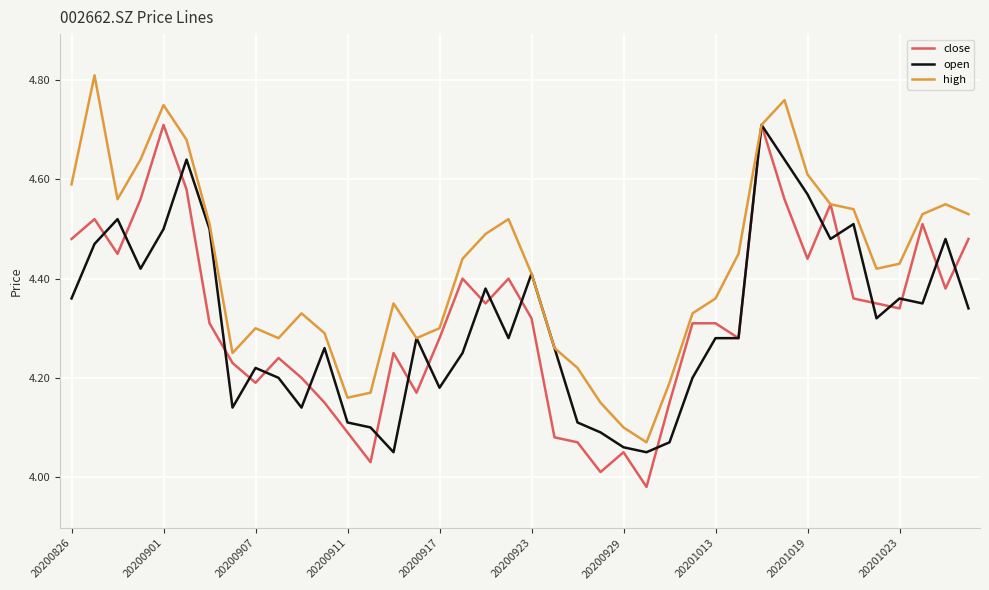

Which series has the largest total across all categories?

high